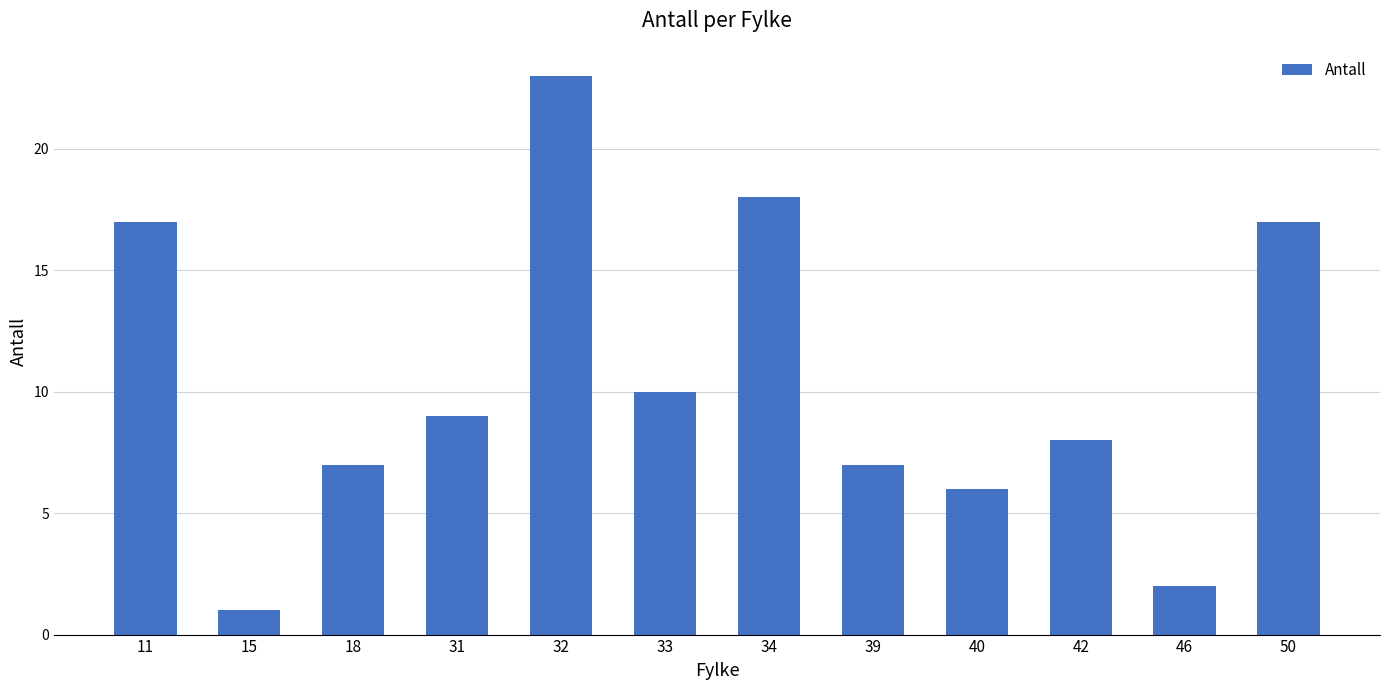

Reading left to right, transcribe all the data shown in this chart.

11=17	15=1	18=7	31=9	32=23	33=10	34=18	39=7	40=6	42=8	46=2	50=17